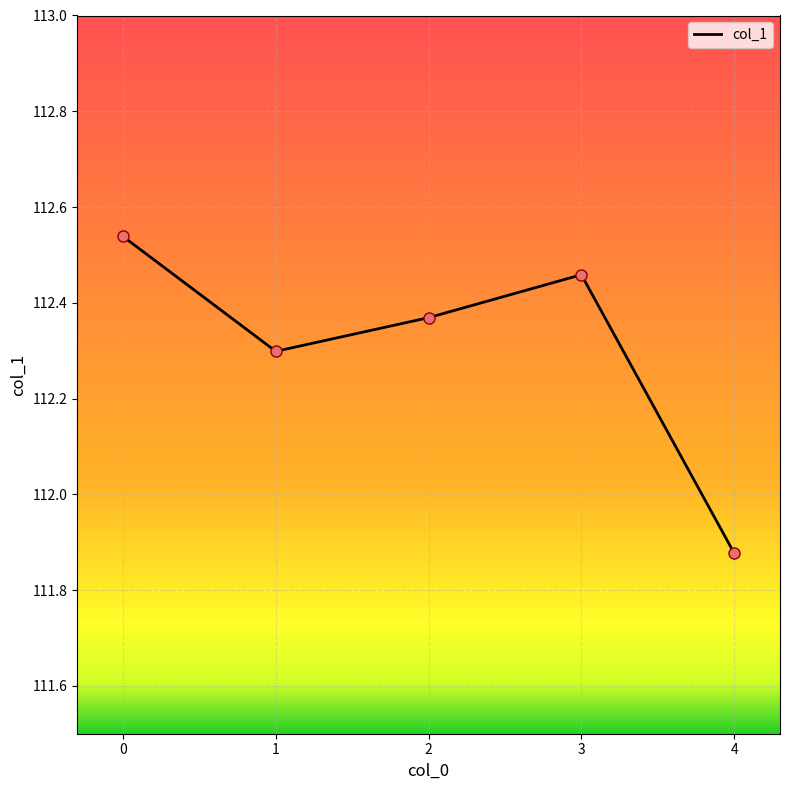

What is the change in value from 1 to 3?

+0.2